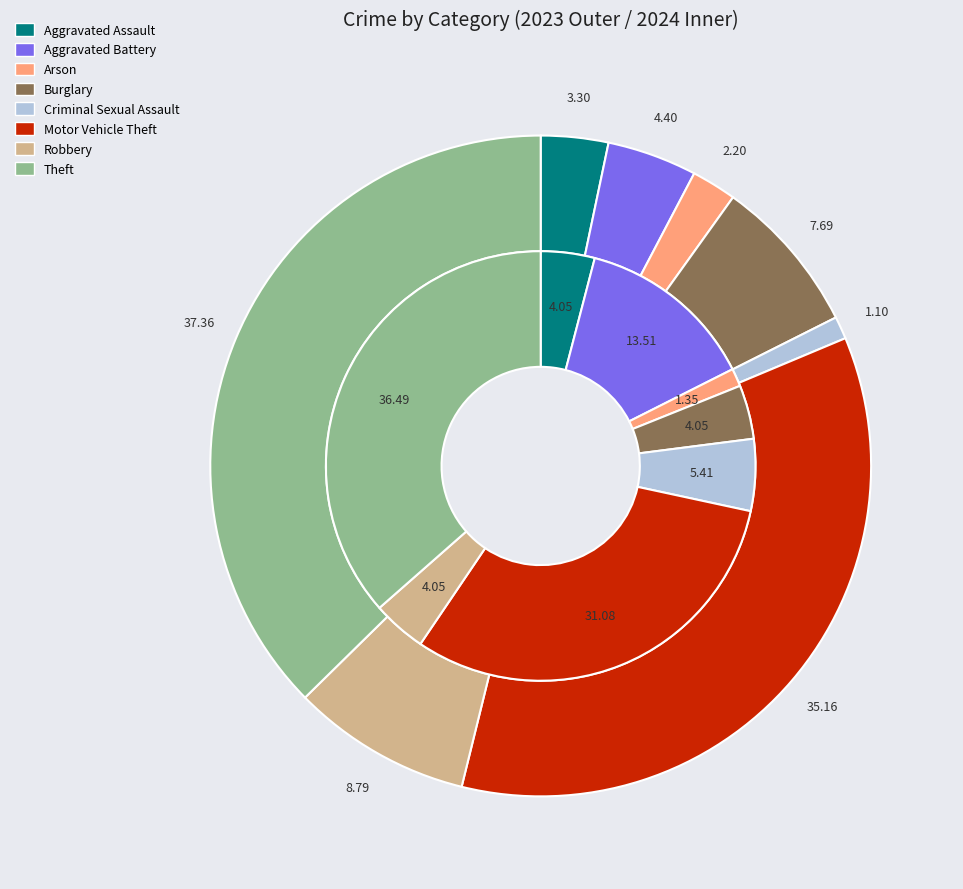

What percentage is the values_2023 slice, to the nearest percent?

3%